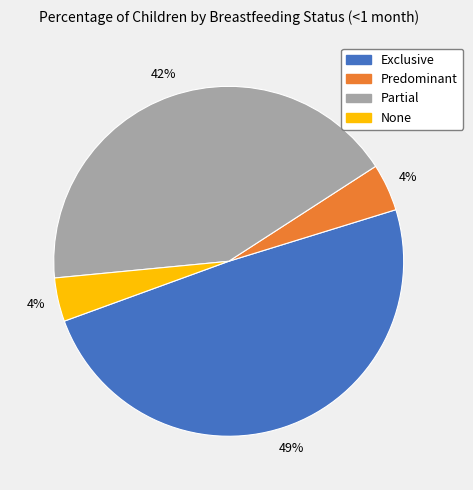

Which category has the biggest portion of the pie?

Exclusive